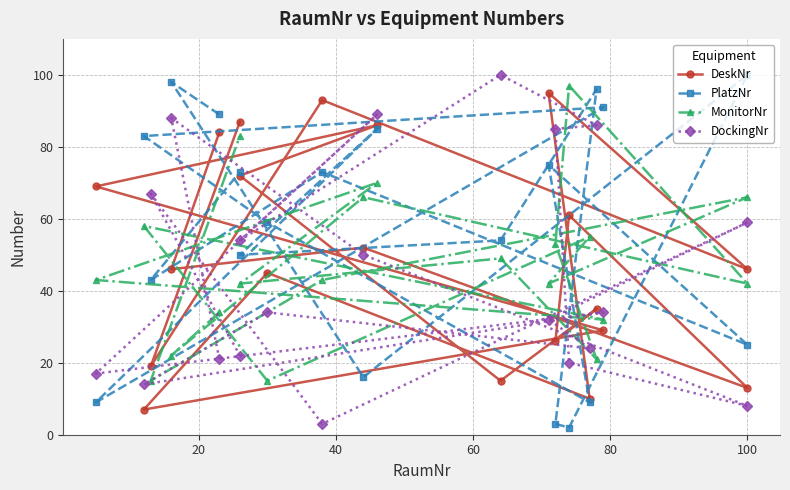

Is this an area chart (filled region under the line)?

No